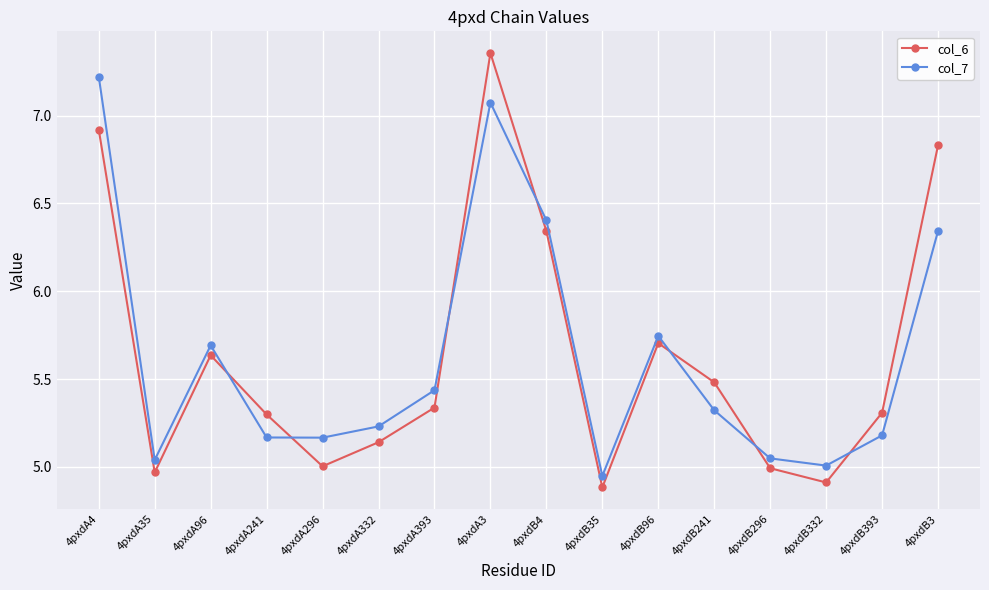

What is the label of the 14th point from the left?

4pxdB332